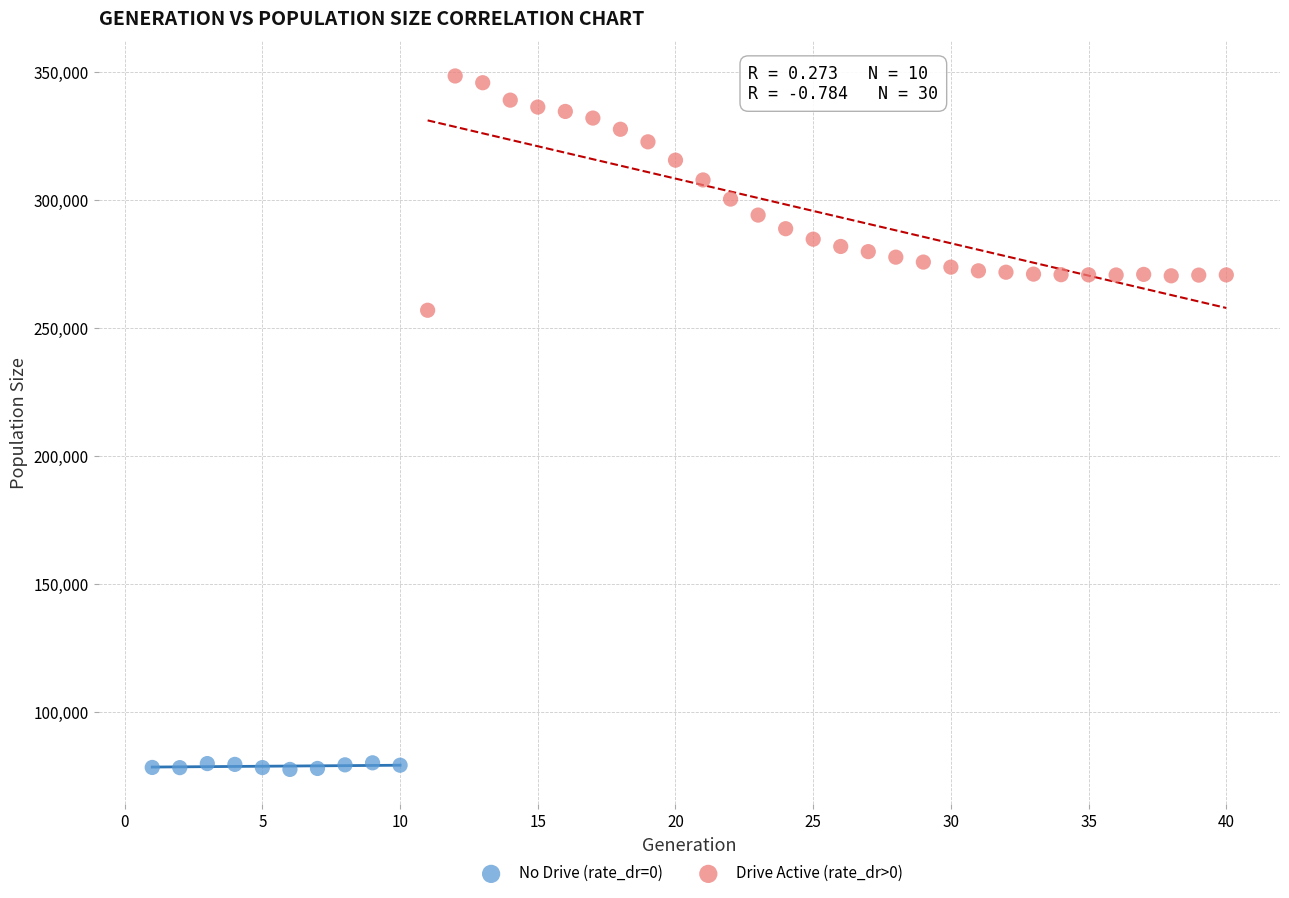

Which series contains the lowest Y value?

No Drive (rate_dr=0)